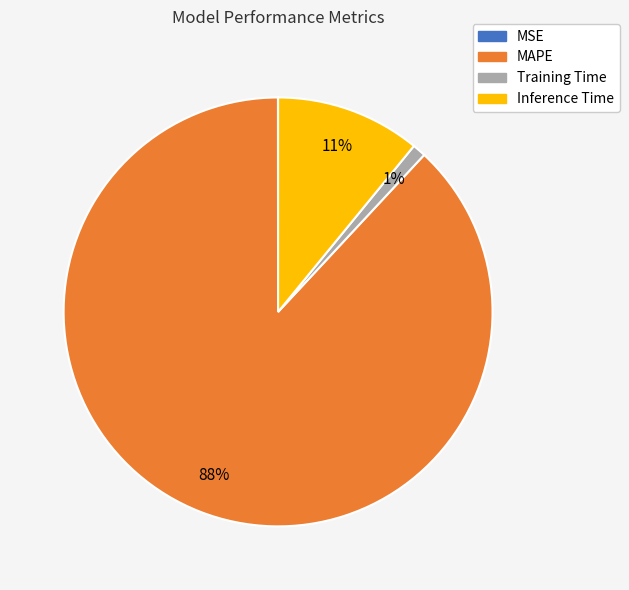

To the nearest percent, what is the difference between the largest and smallest slice percentages?

88%